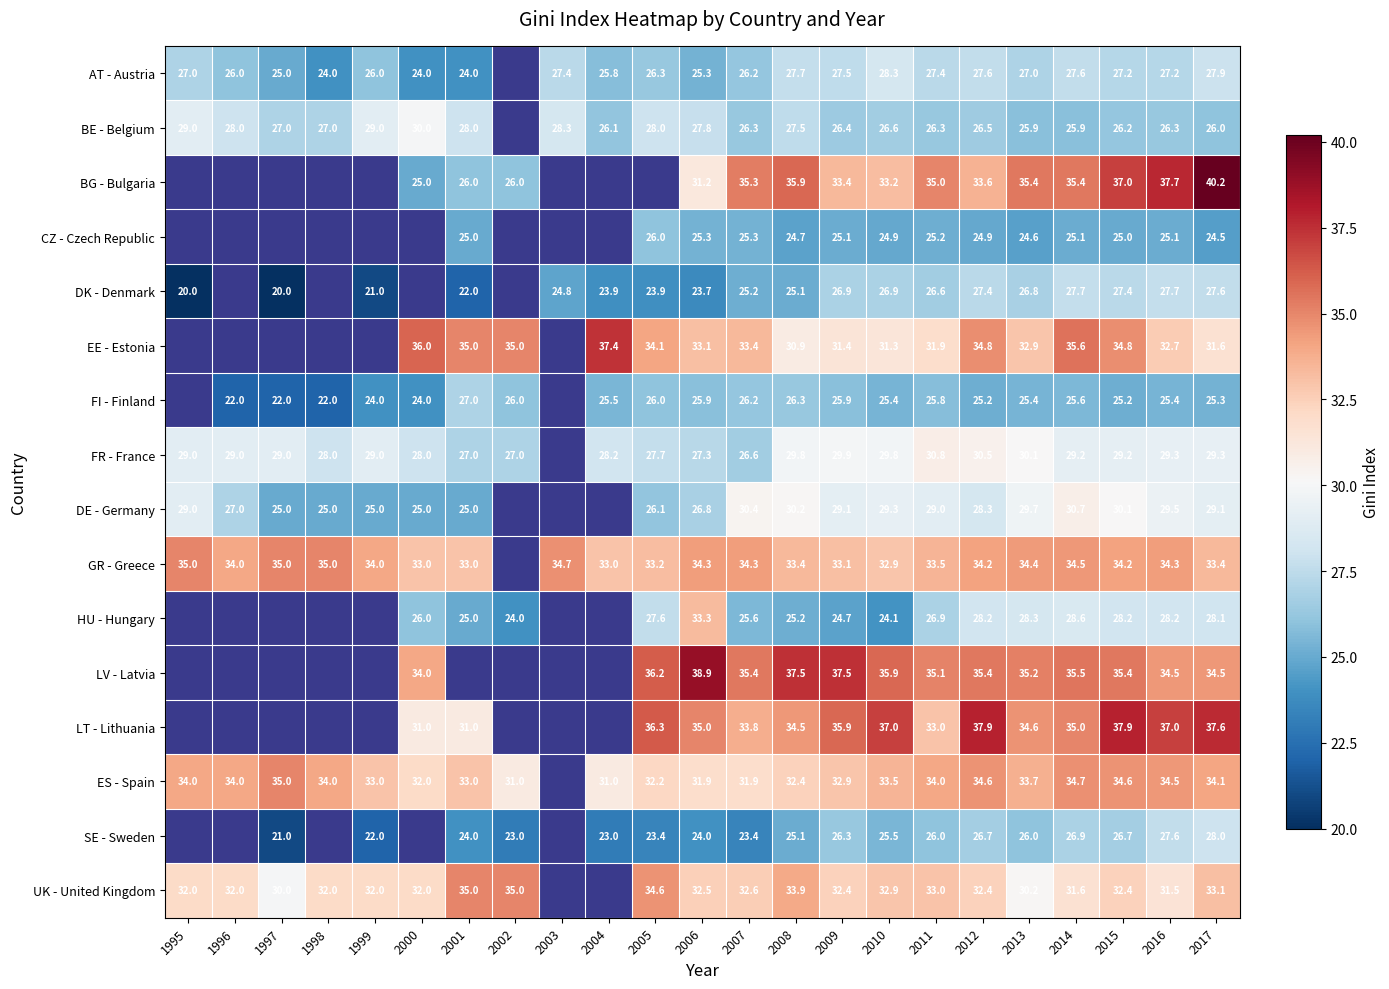

At how many categories does at least one series exceed 29?

23